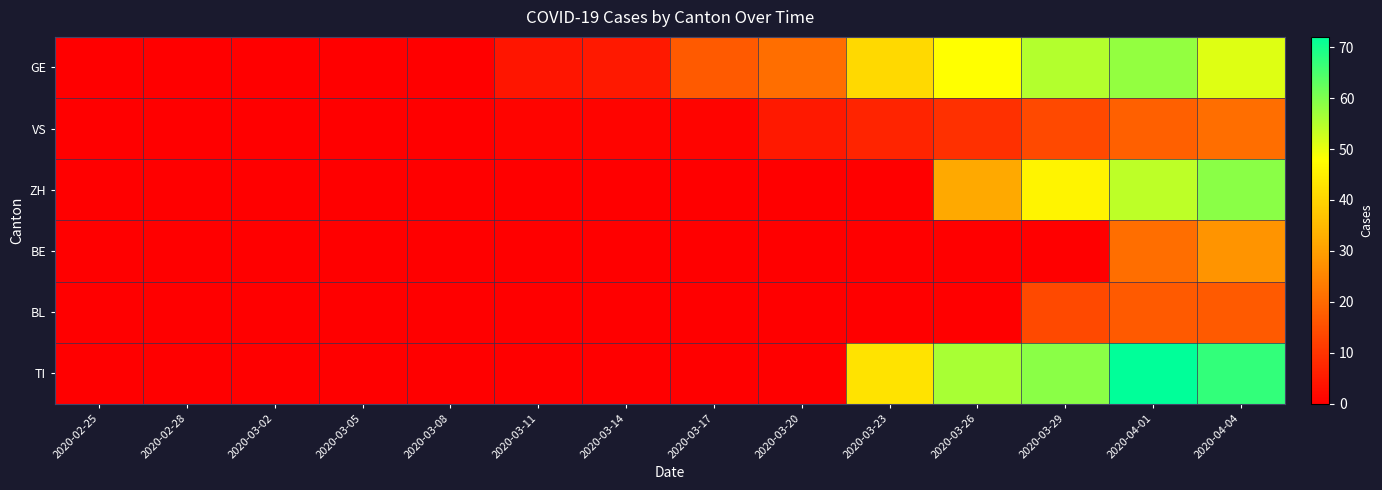

How many data points does each series have?

14